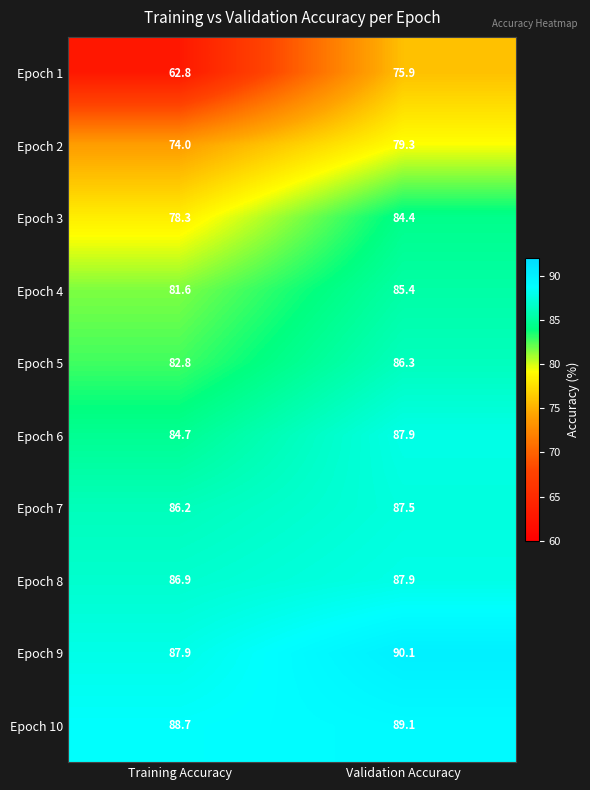

At which category does the chart reach its peak across all series?

Validation Accuracy